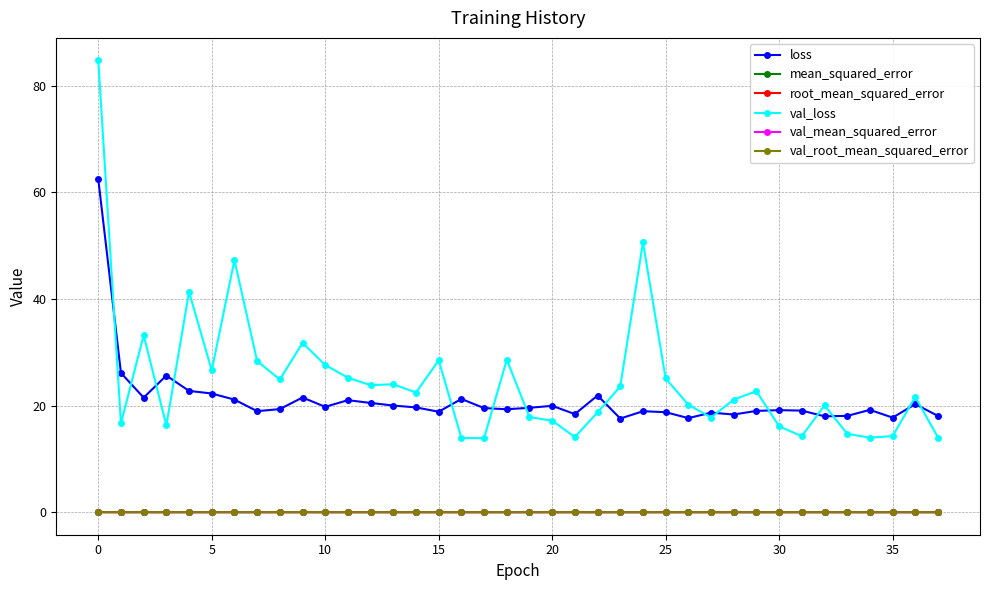

True or false: val_loss and mean_squared_error intersect in this chart.

False